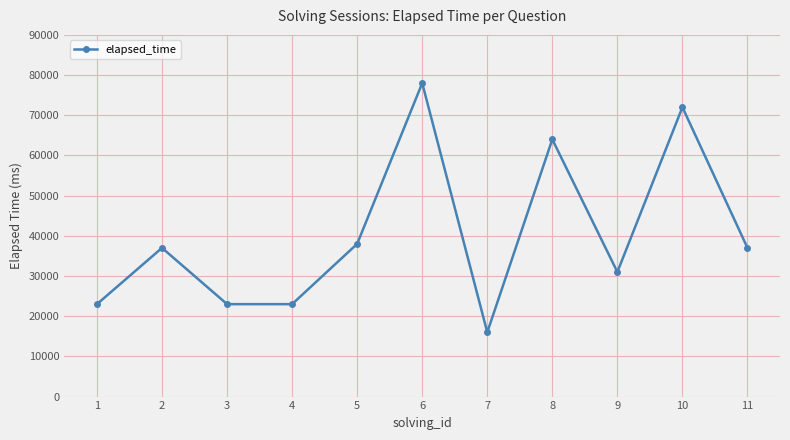

The value at 4 is 23000. True or false?

True